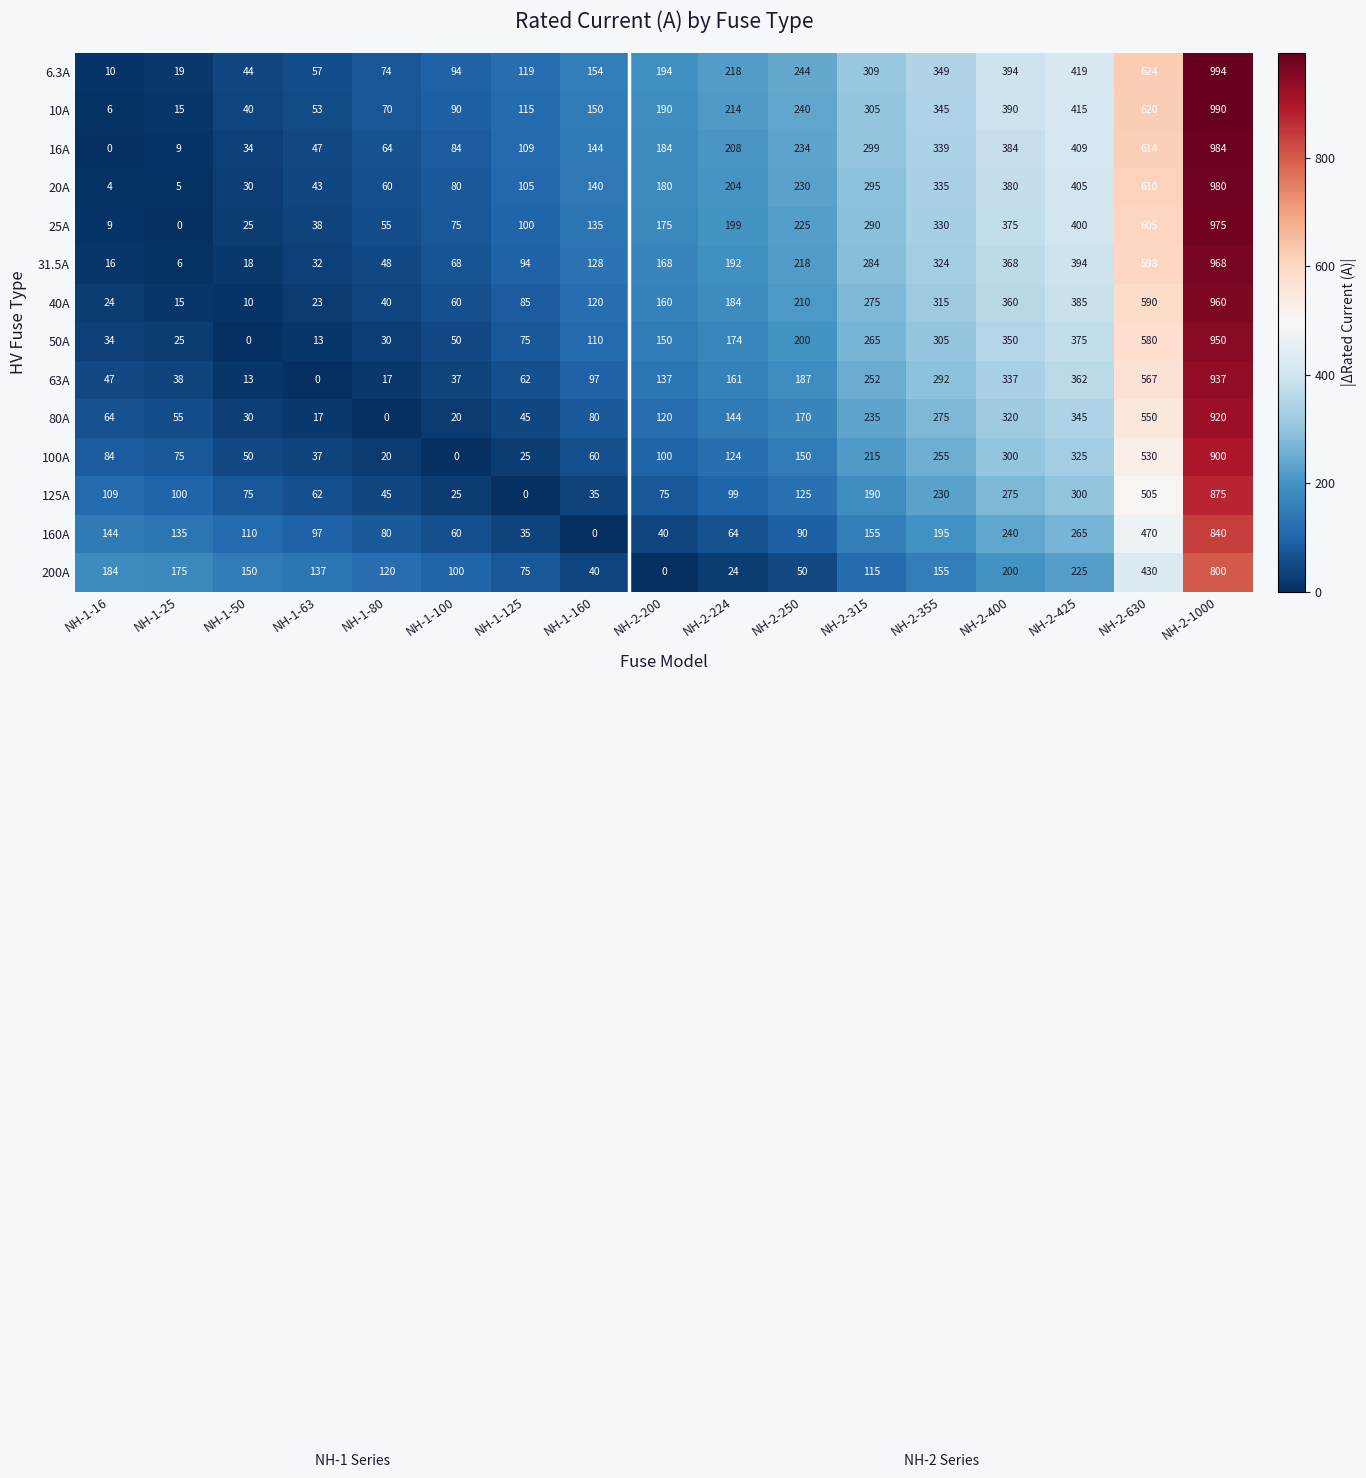

What is the total value across all series at NH-1-125?

1044